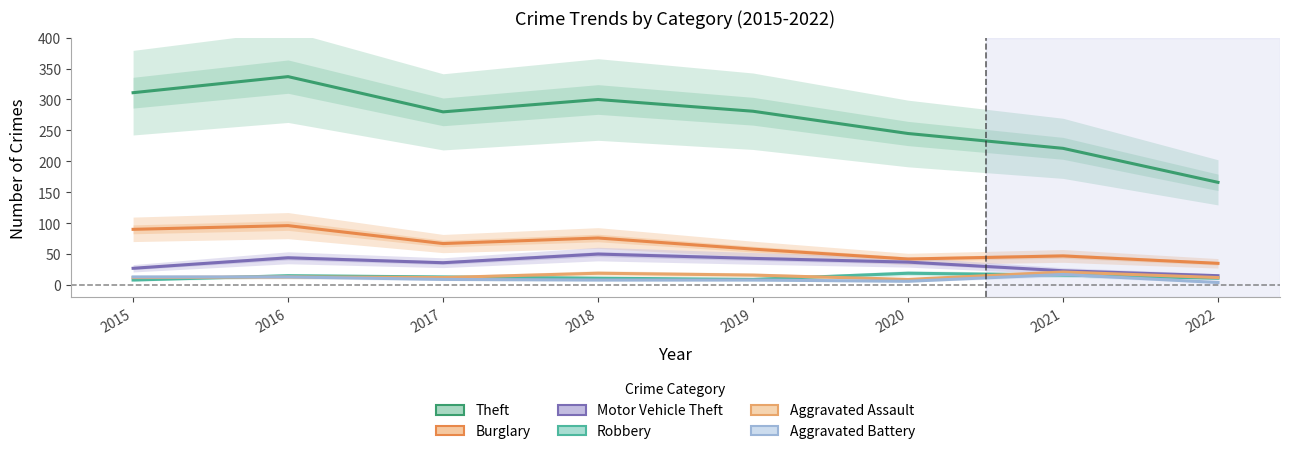

True or false: Motor Vehicle Theft and Burglary cross at least once.

False